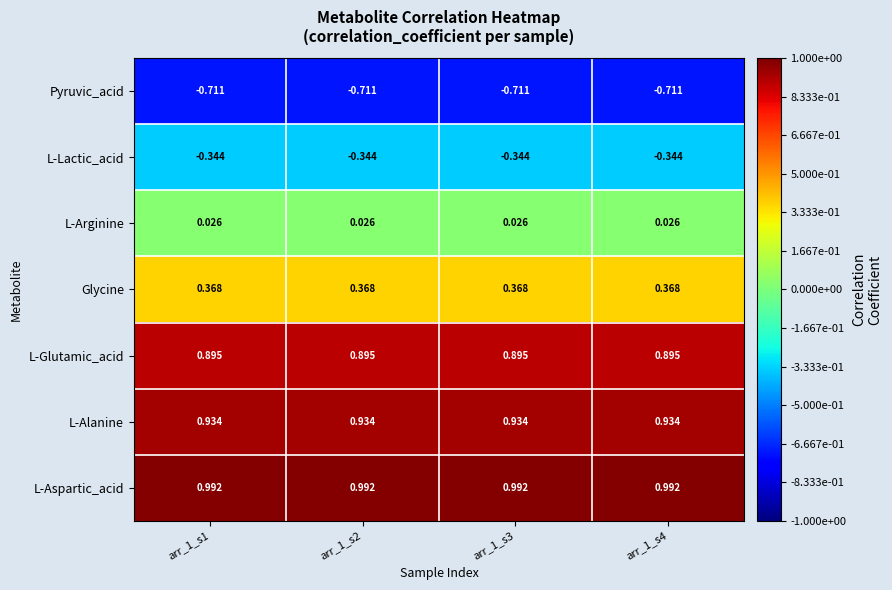

Which series has the largest total across all categories?

L-Aspartic_acid